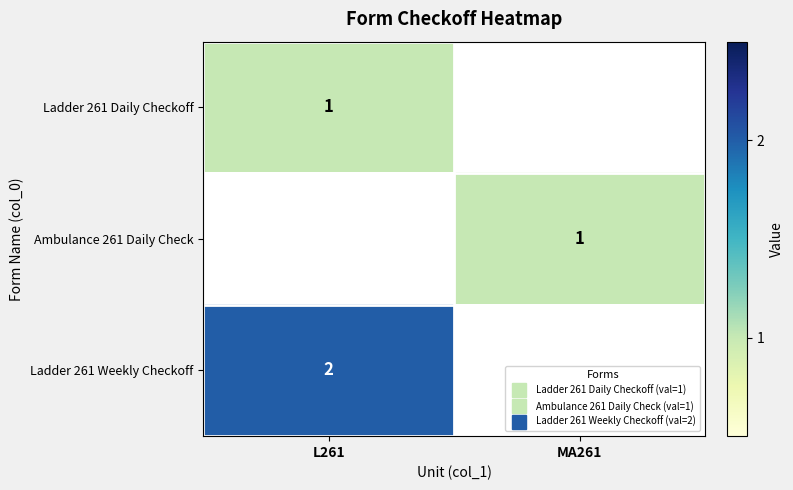

At MA261, list the series in order from smallest to largest.

Ladder 261 Daily Checkoff, Ladder 261 Weekly Checkoff, Ambulance 261 Daily Check